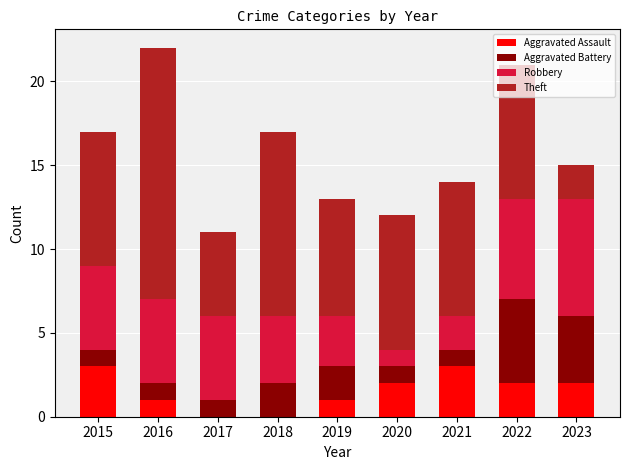

What are all the series names shown in the legend?

Aggravated Assault, Aggravated Battery, Robbery, Theft